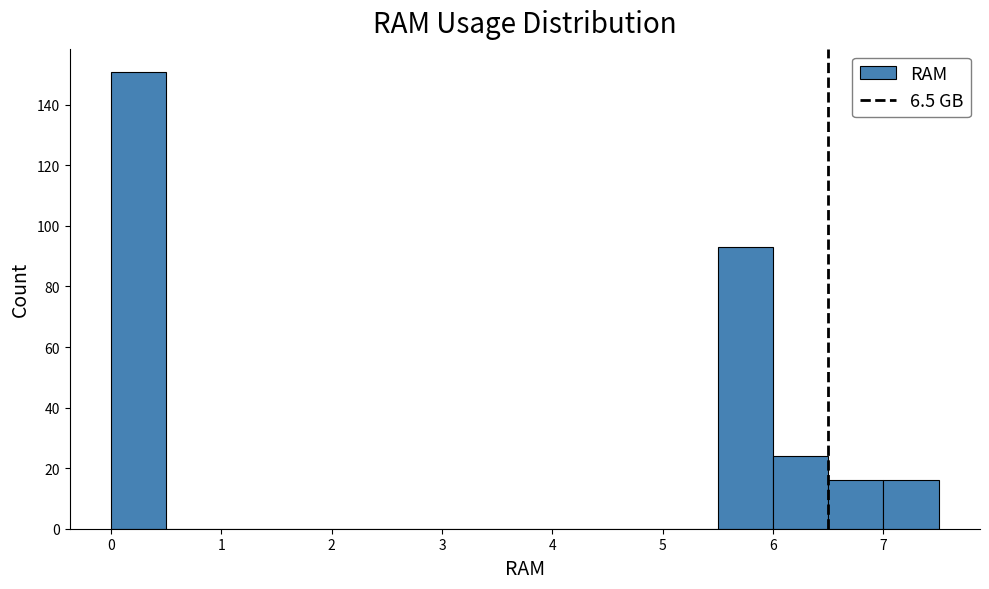

Which range on the x-axis has the tallest bar?

0.0 to 0.5